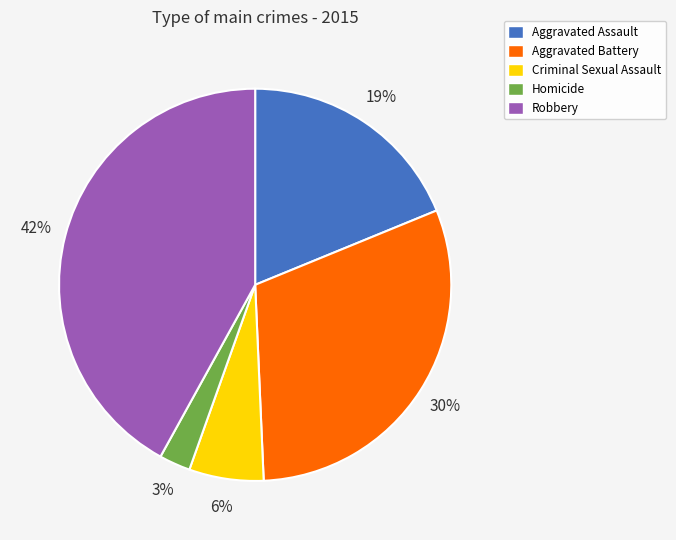

To the nearest percent, what portion does Criminal Sexual Assault represent?

6%